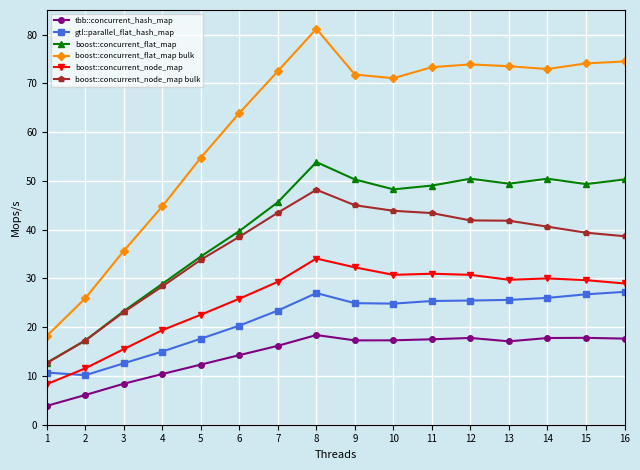

What are all the series names shown in the legend?

tbb::concurrent_hash_map, gtl::parallel_flat_hash_map, boost::concurrent_flat_map, boost::concurrent_flat_map bulk, boost::concurrent_node_map, boost::concurrent_node_map bulk